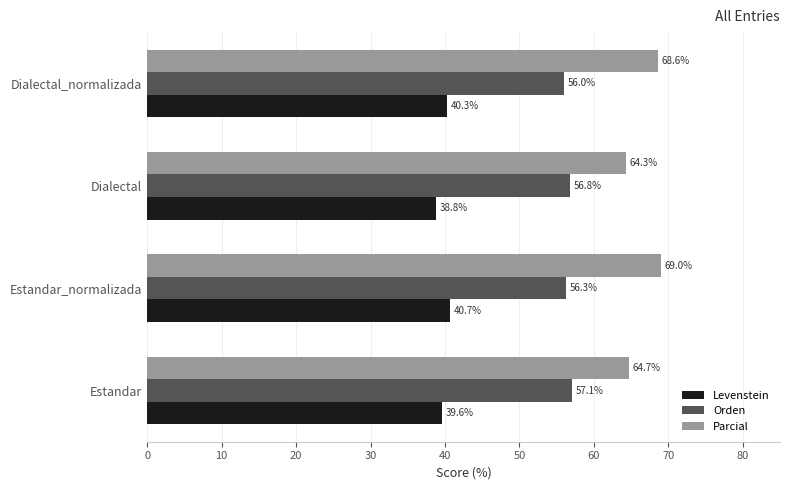

What is the sum of all Orden values?

226.1